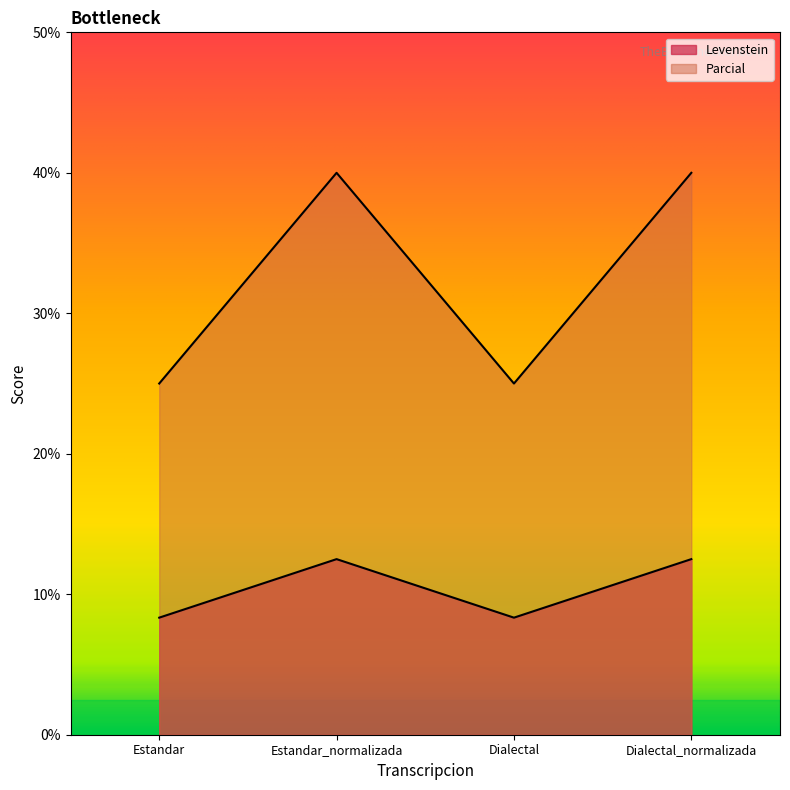

What is the maximum value for Parcial?

40.0